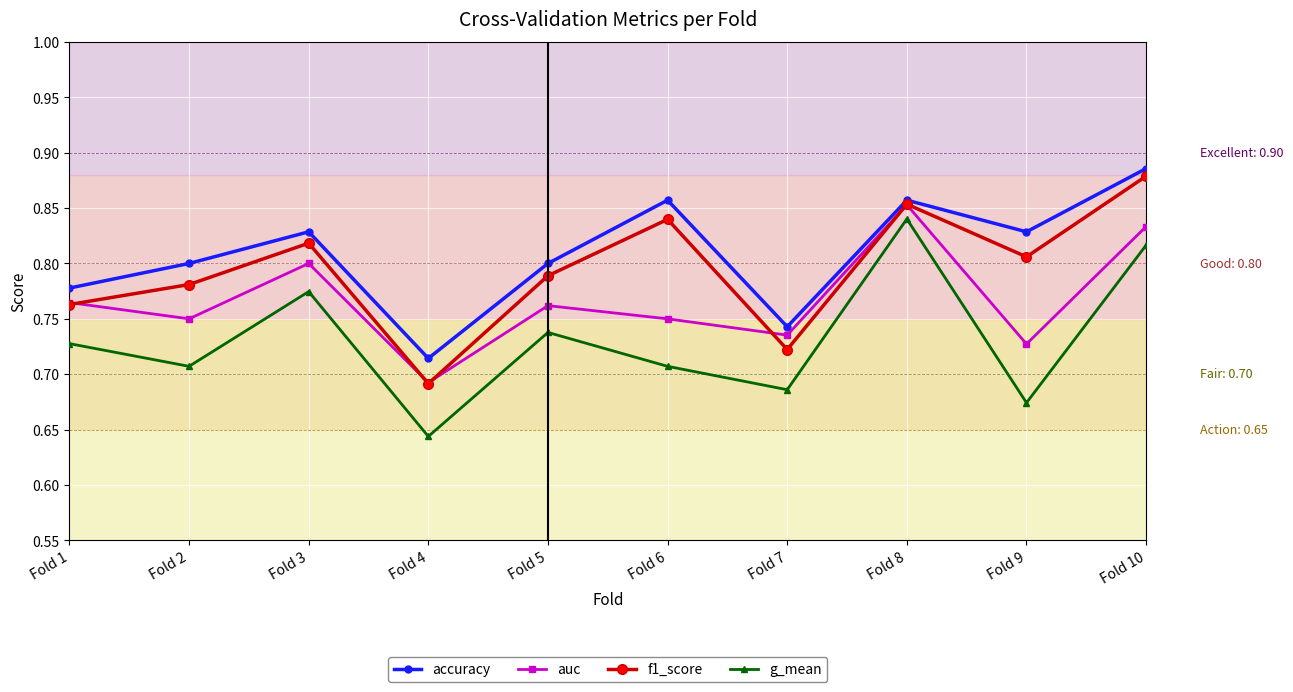

Is the value of accuracy at Fold 4 greater than the value of g_mean at Fold 8?

No